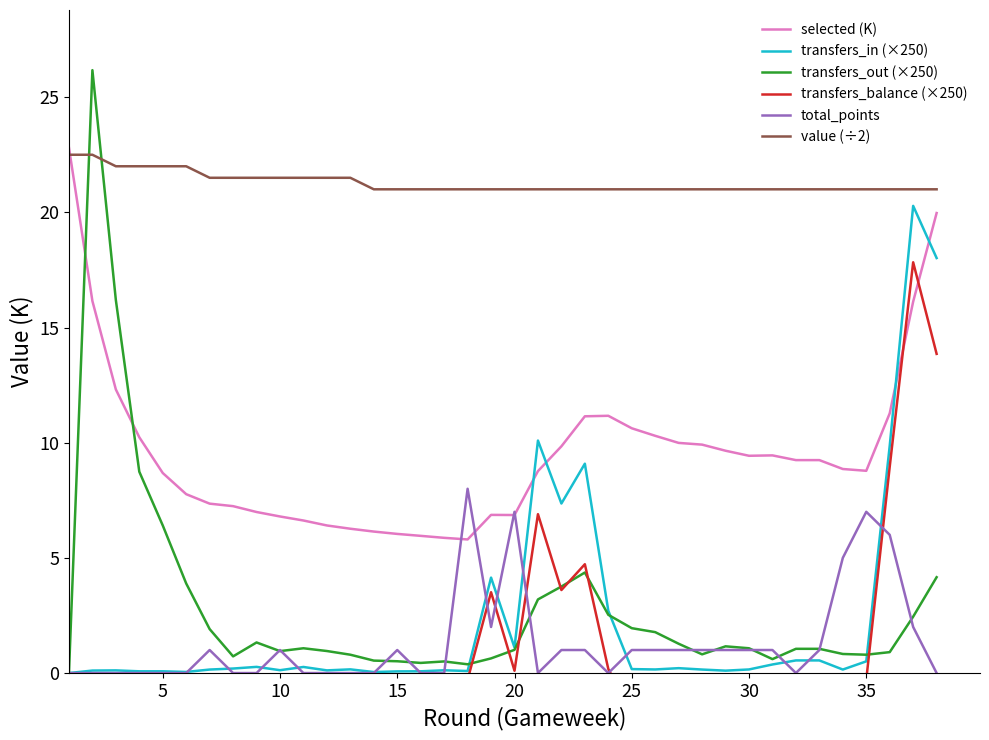

How many lines are shown in the chart?

6